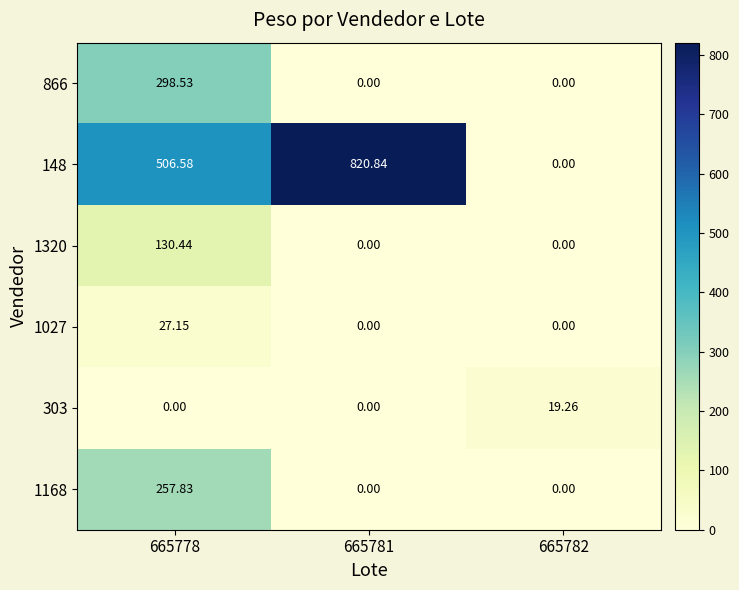

Is the value of 1027 at 665781 greater than the value of 866 at 665778?

No